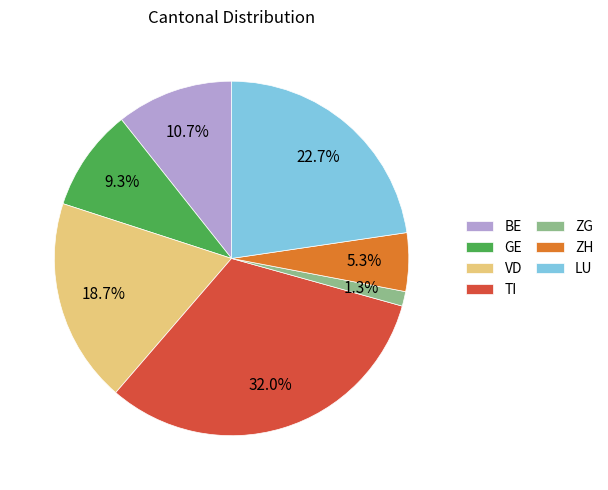

What is the total percentage of GE and TI?

41.3%